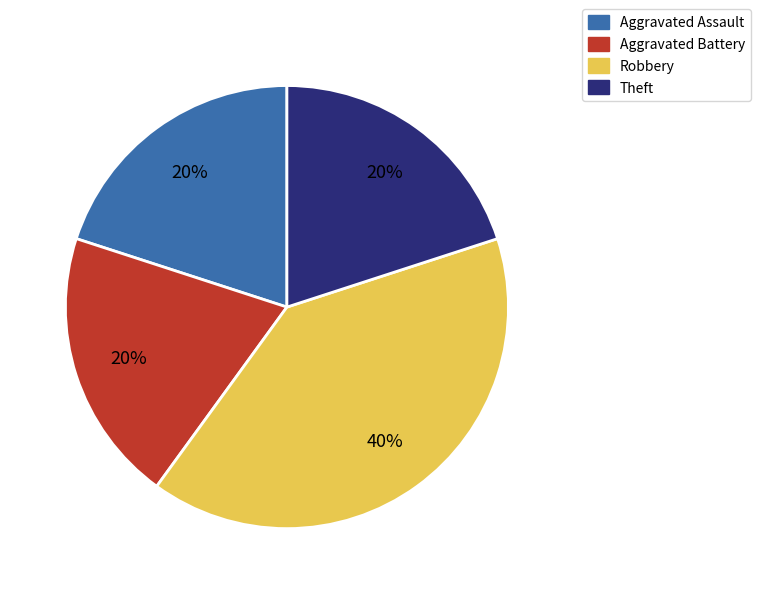

To the nearest percent, what portion does Aggravated Assault represent?

20%